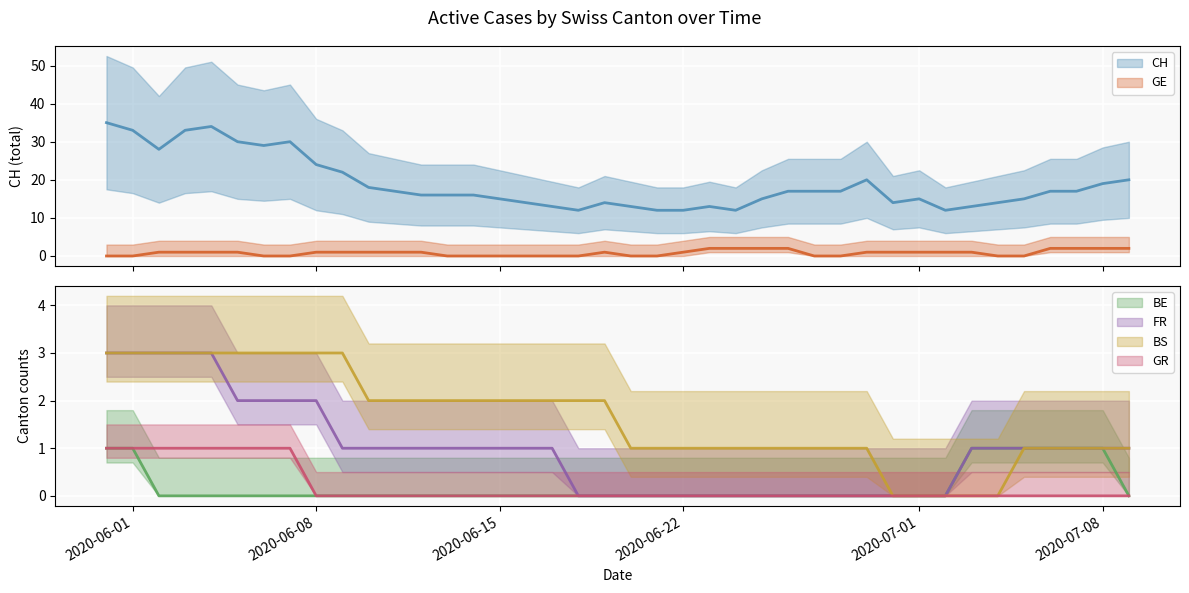

Which category has the lowest value in the FR series?

2020-06-18